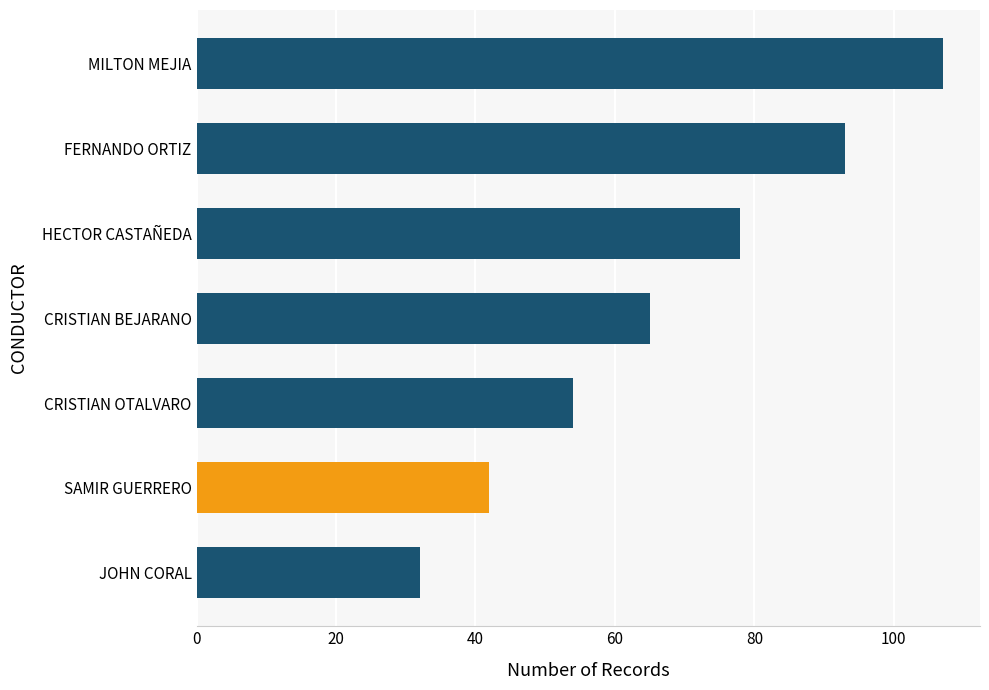

How many values are below 65?

3